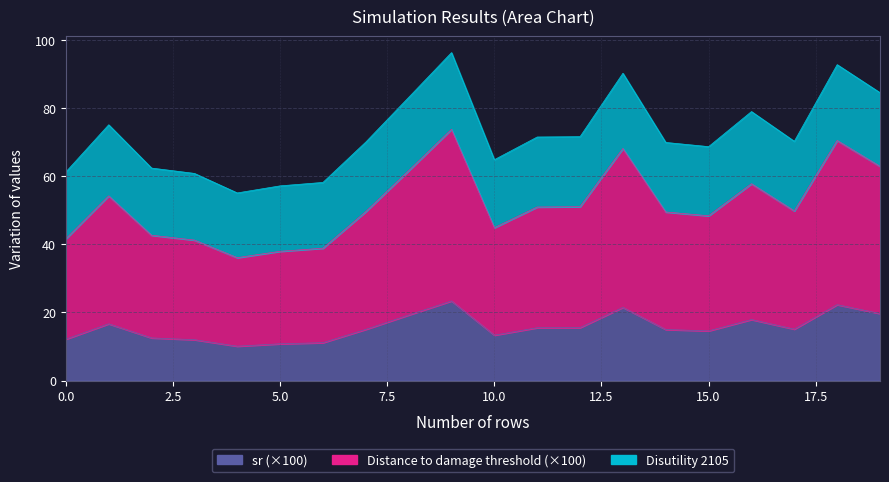

The value of sr at 7 is 15.0. True or false?

True